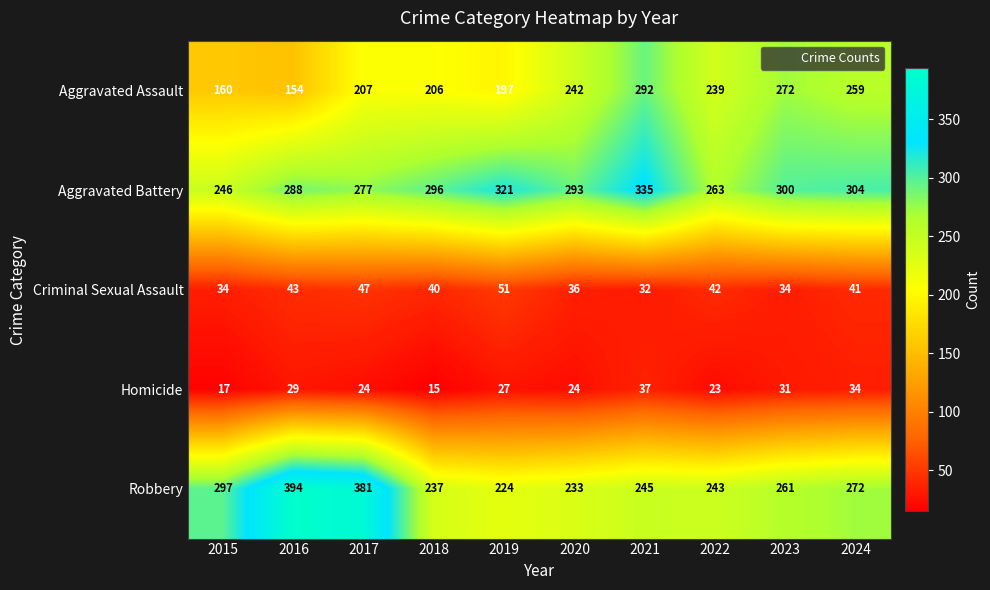

Between 2015 and 2016, which series saw the biggest shift?

Robbery